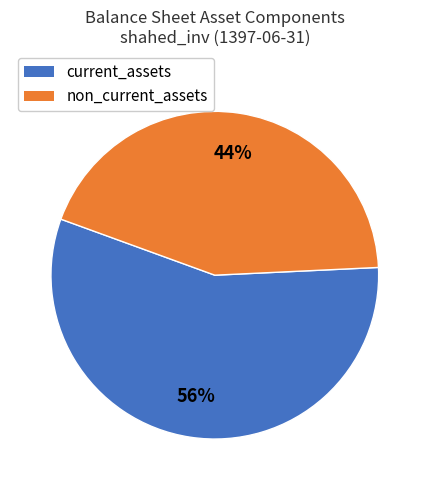

To the nearest percent, what is the average slice percentage?

50%